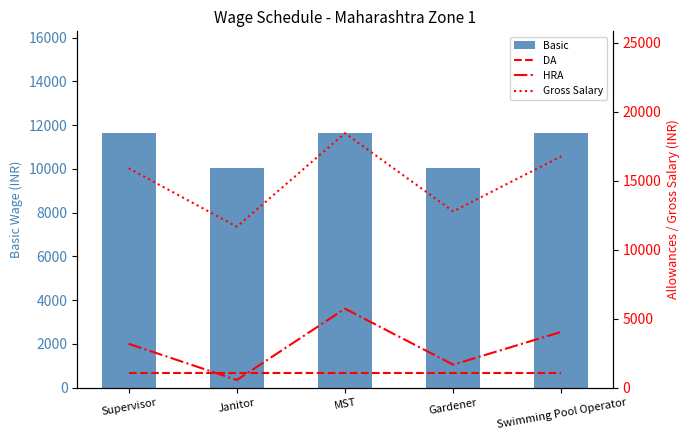

What is the label of the 5th bar from the left?

Swimming Pool Operator